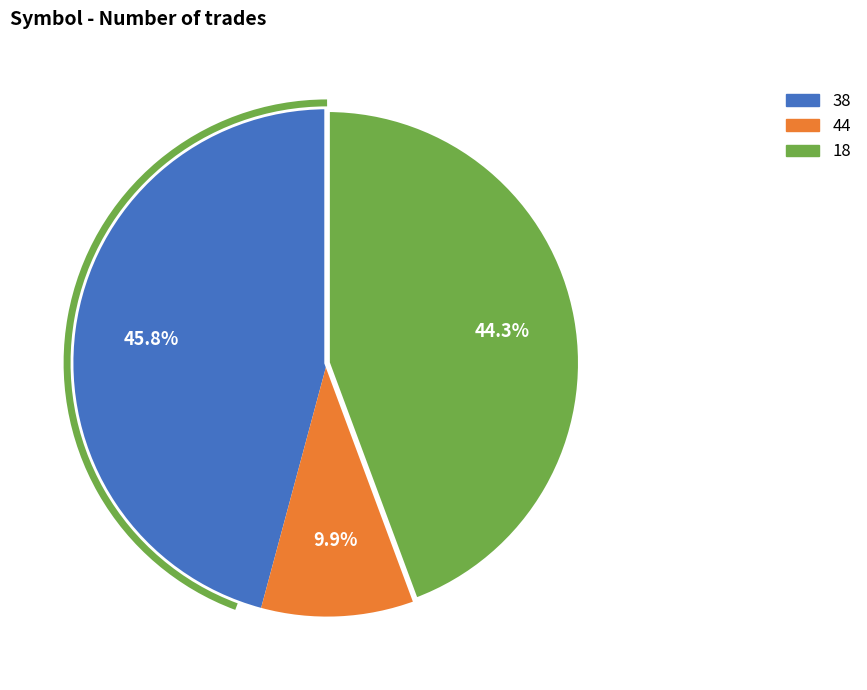

Is there any slice that represents more than half of the pie?

No